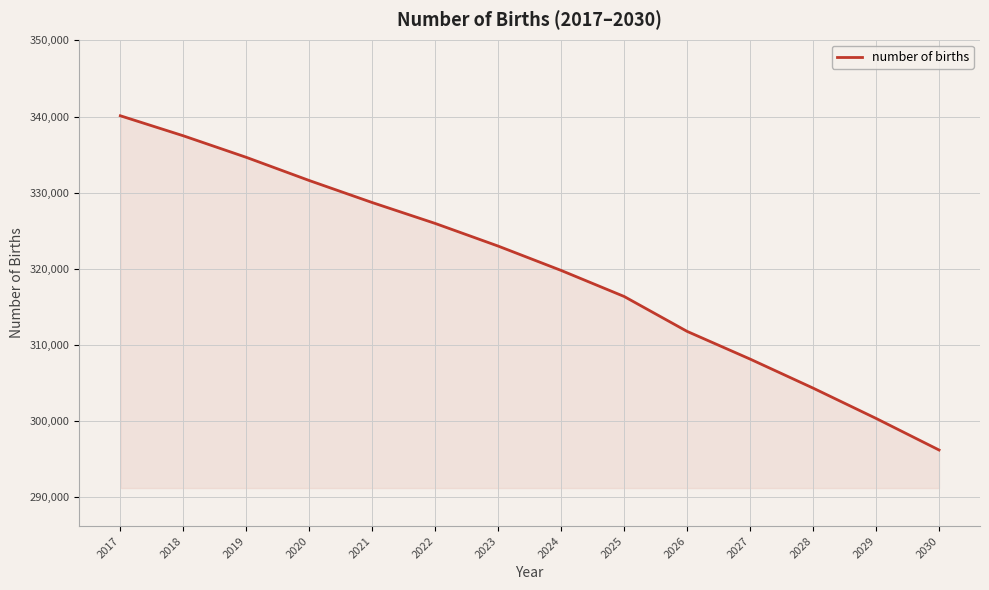

How many lines are shown in the chart?

1